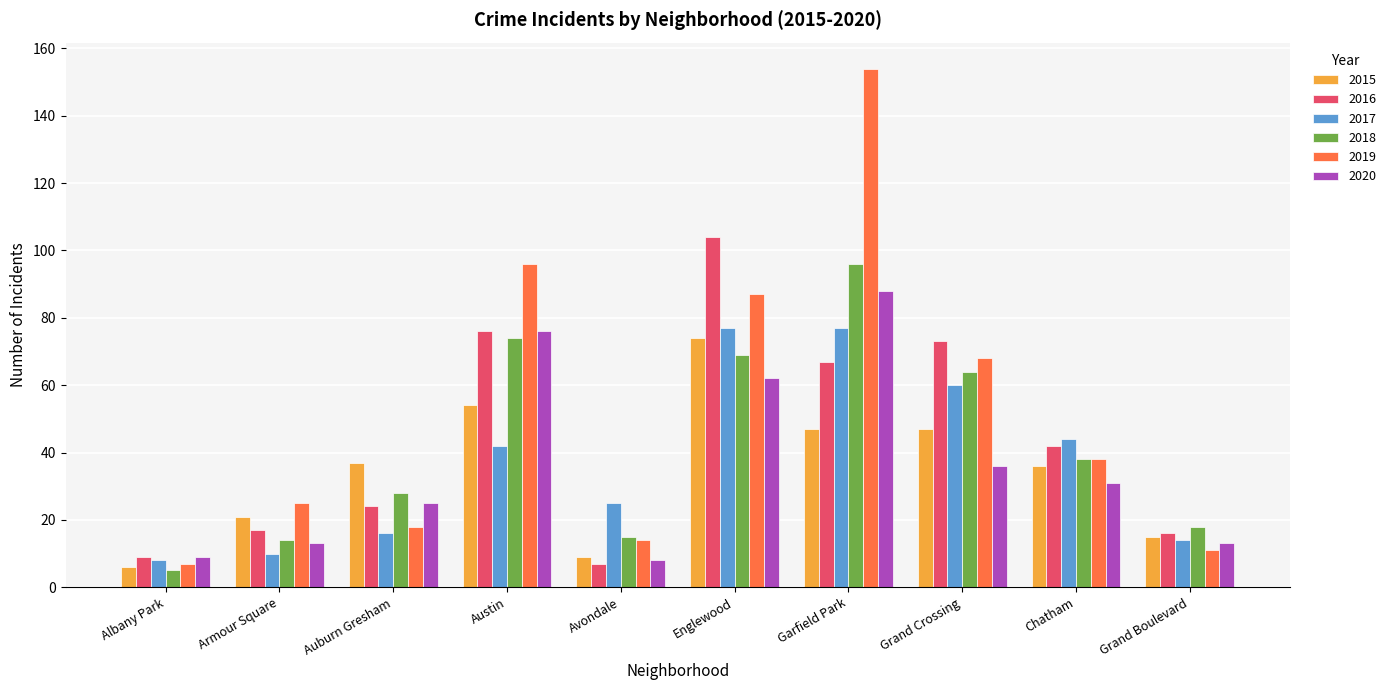

What is the sum of all 2015 values?

346